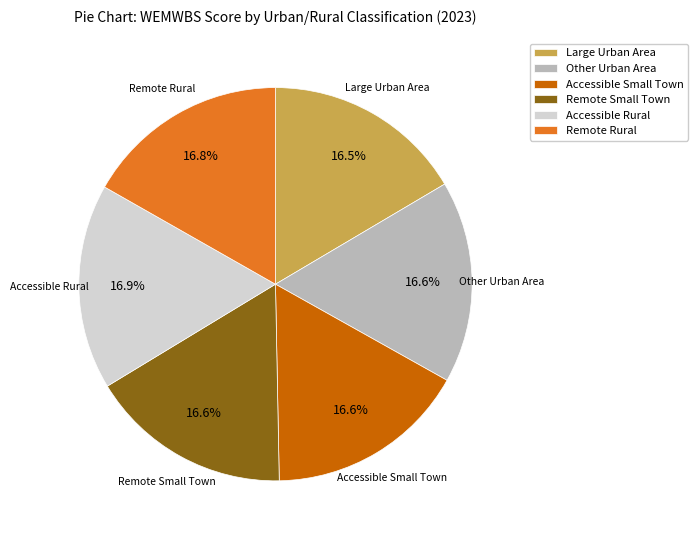

What is the ratio of the value at Remote Small Town to the value at Other Urban Area?

1.0